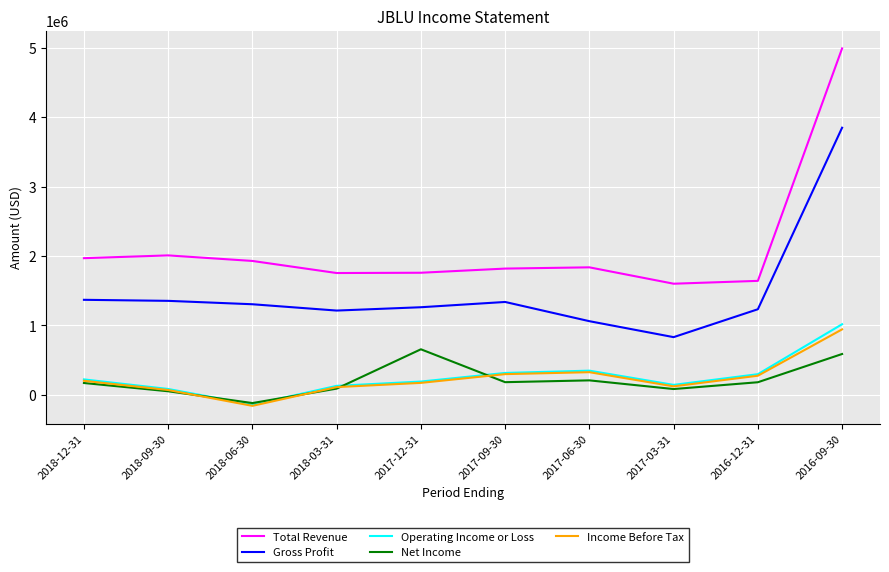

What are all the series names shown in the legend?

Total Revenue, Gross Profit, Operating Income or Loss, Net Income, Income Before Tax